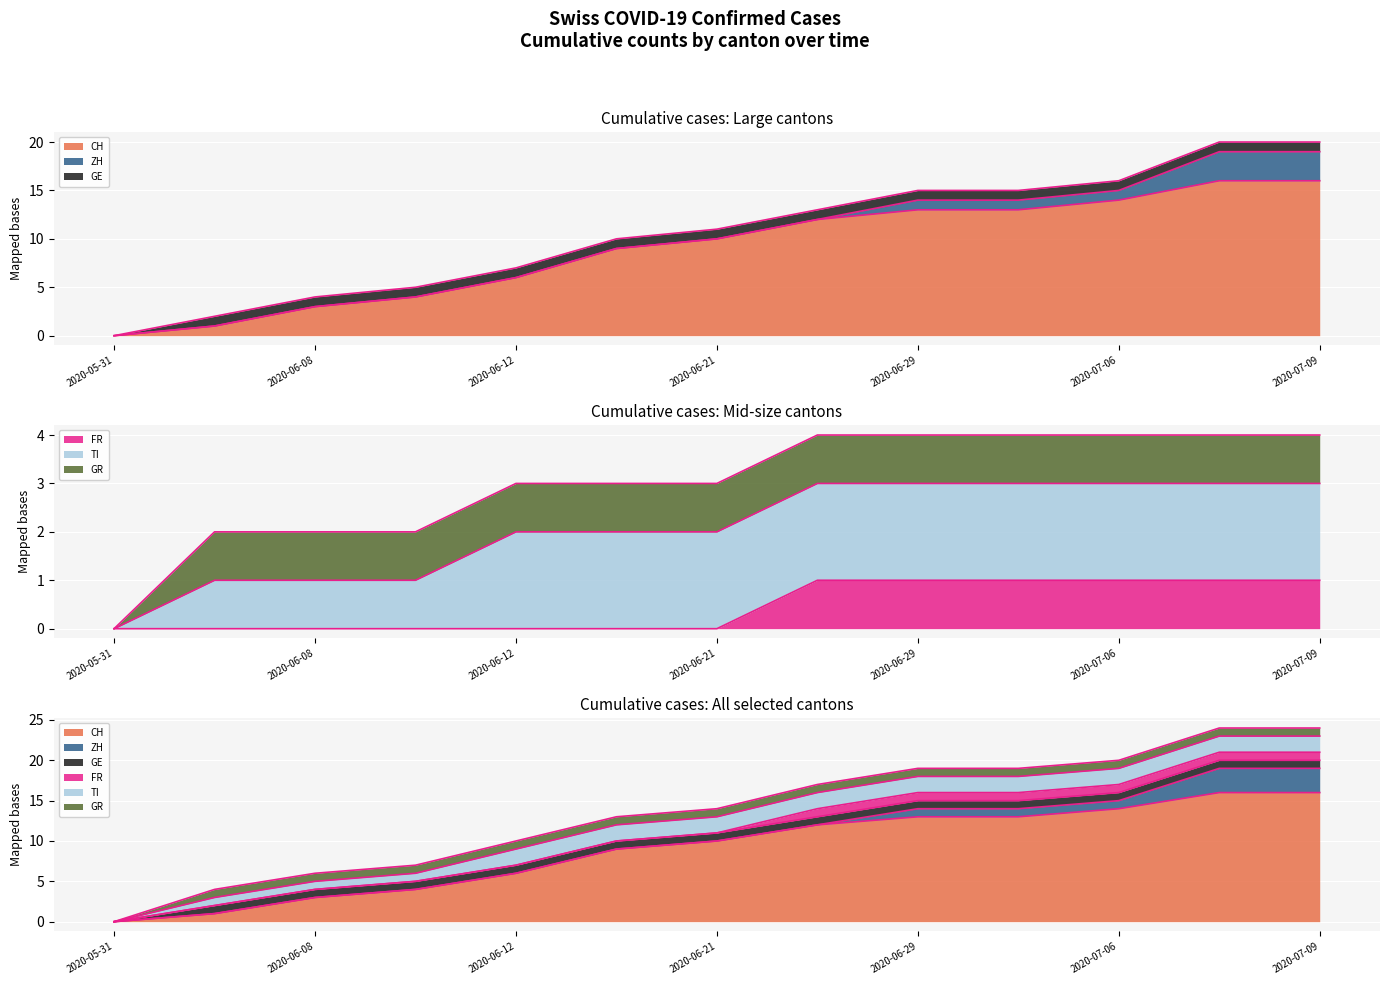

True or false: GE and CH cross at least once.

False